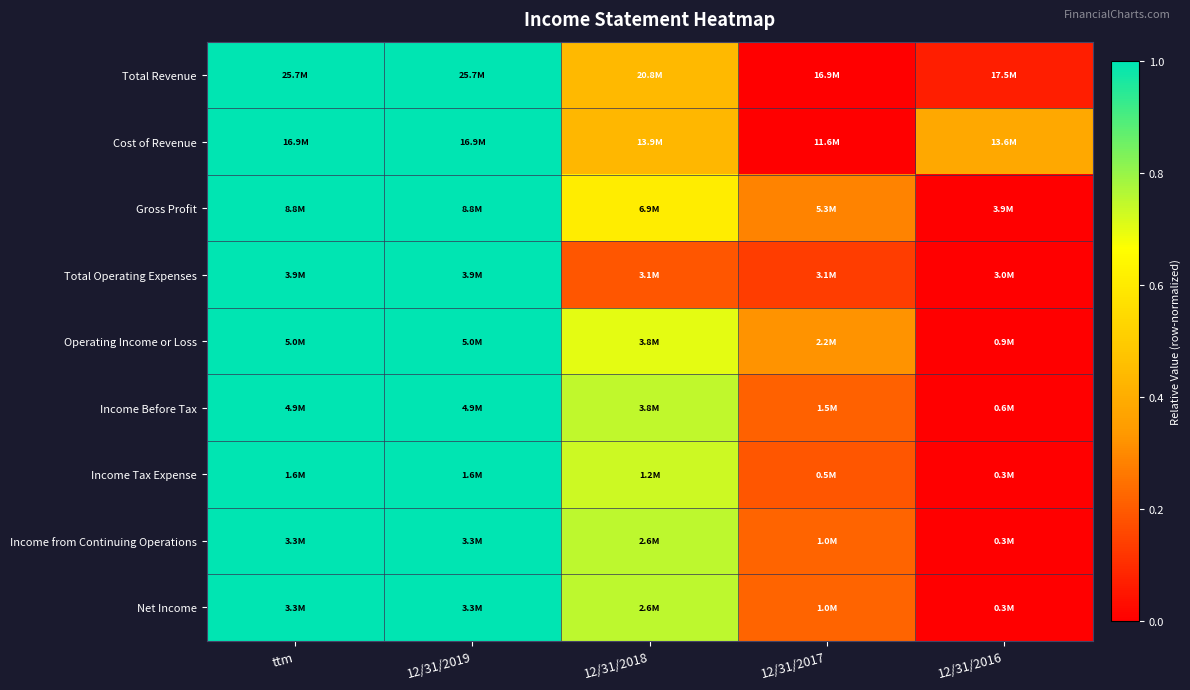

Reading left to right, extract all data points from this chart.

Total Revenue: ttm=1.0	12/31/2019=1.0	12/31/2018=0.4	12/31/2017=0.0	12/31/2016=0.1
Cost of Revenue: ttm=1.0	12/31/2019=1.0	12/31/2018=0.4	12/31/2017=0.0	12/31/2016=0.4
Gross Profit: ttm=1.0	12/31/2019=1.0	12/31/2018=0.6	12/31/2017=0.3	12/31/2016=0.0
Total Operating Expenses: ttm=1.0	12/31/2019=1.0	12/31/2018=0.2	12/31/2017=0.1	12/31/2016=0.0
Operating Income or Loss: ttm=1.0	12/31/2019=1.0	12/31/2018=0.7	12/31/2017=0.3	12/31/2016=0.0
Income Before Tax: ttm=1.0	12/31/2019=1.0	12/31/2018=0.7	12/31/2017=0.2	12/31/2016=0.0
Income Tax Expense: ttm=1.0	12/31/2019=1.0	12/31/2018=0.7	12/31/2017=0.2	12/31/2016=0.0
Income from Continuing Operations: ttm=1.0	12/31/2019=1.0	12/31/2018=0.8	12/31/2017=0.2	12/31/2016=0.0
Net Income: ttm=1.0	12/31/2019=1.0	12/31/2018=0.8	12/31/2017=0.2	12/31/2016=0.0